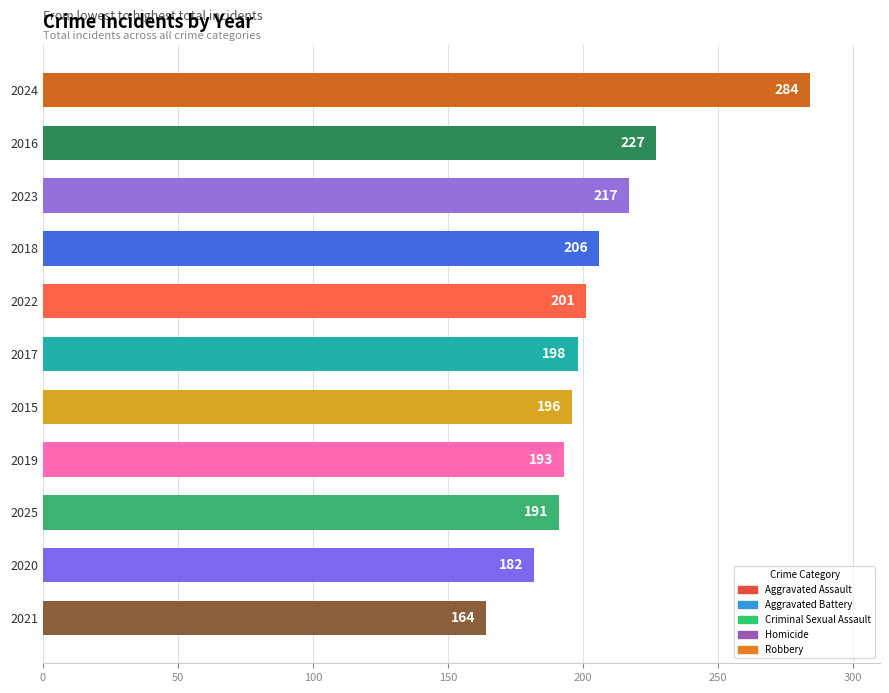

Rank the categories by value from lowest to highest.

2021, 2020, 2025, 2019, 2015, 2017, 2022, 2018, 2023, 2016, 2024